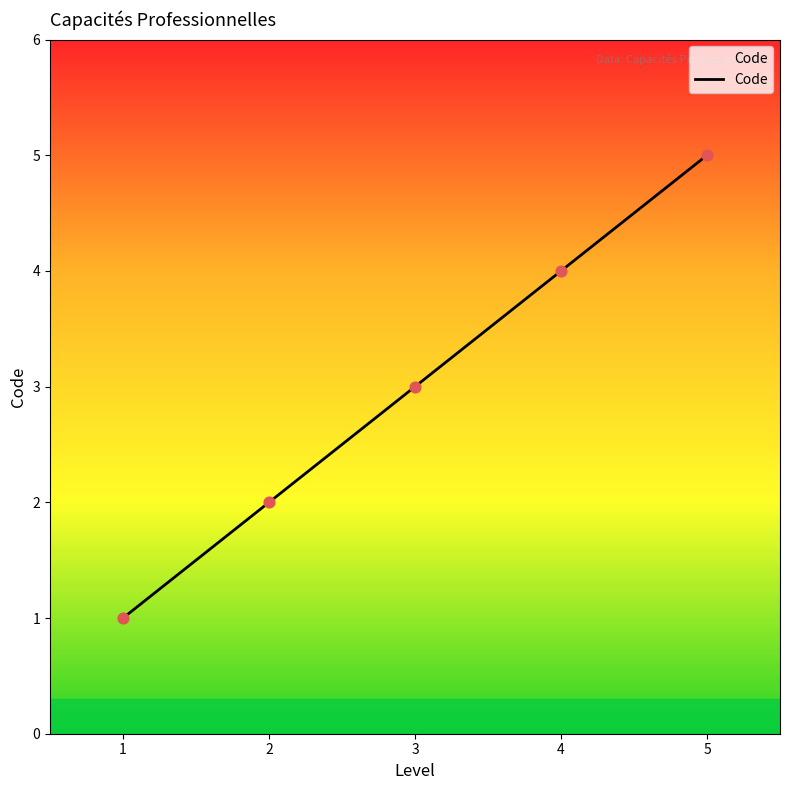

Which has a higher value, 4 or 1?

4